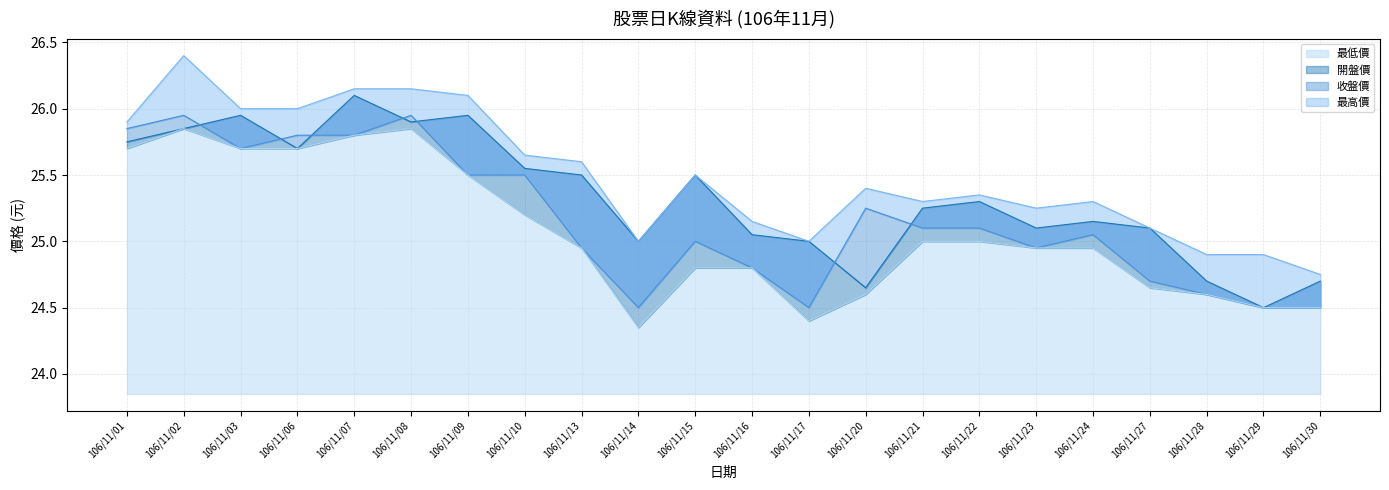

What are all the series names shown in the legend?

開盤價, 收盤價, 最高價, 最低價